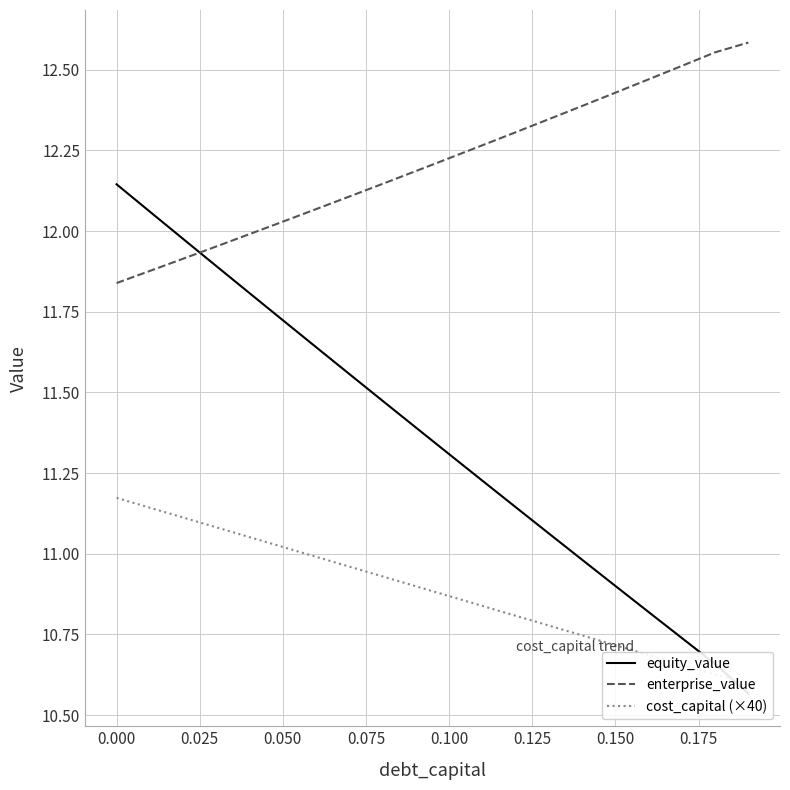

Is it true that enterprise_value equals 21.1 at 0.000?

False